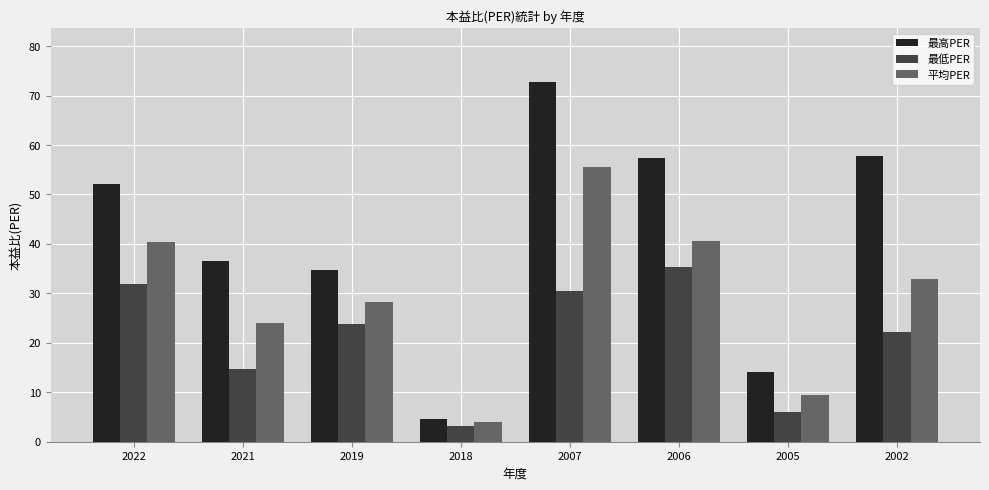

What is the value of the 最高PER bar at the 7th from the left?

14.0